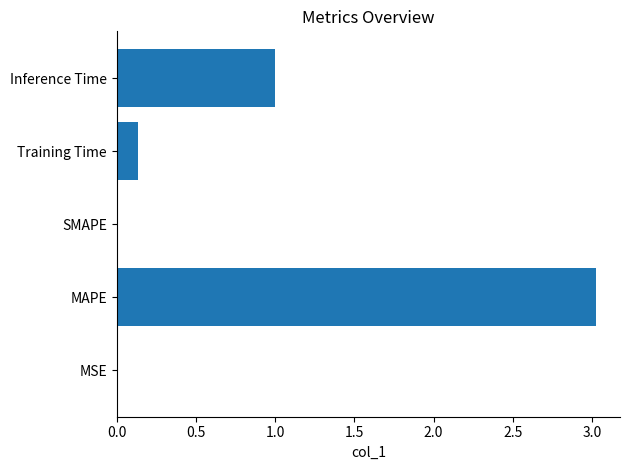

True or false: the data shows 0.6 at Inference Time.

False